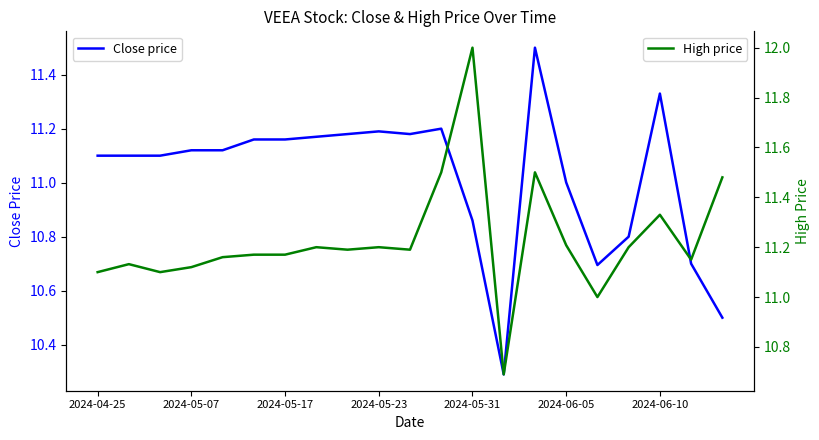

What is the greatest value displayed?

12.0